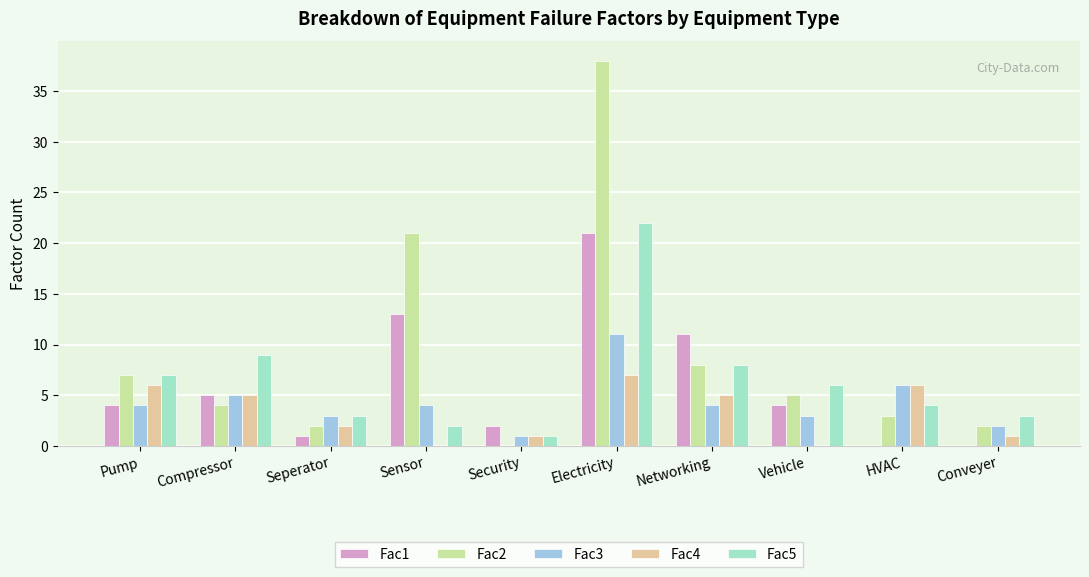

Which category has the highest value across all series?

Electricity